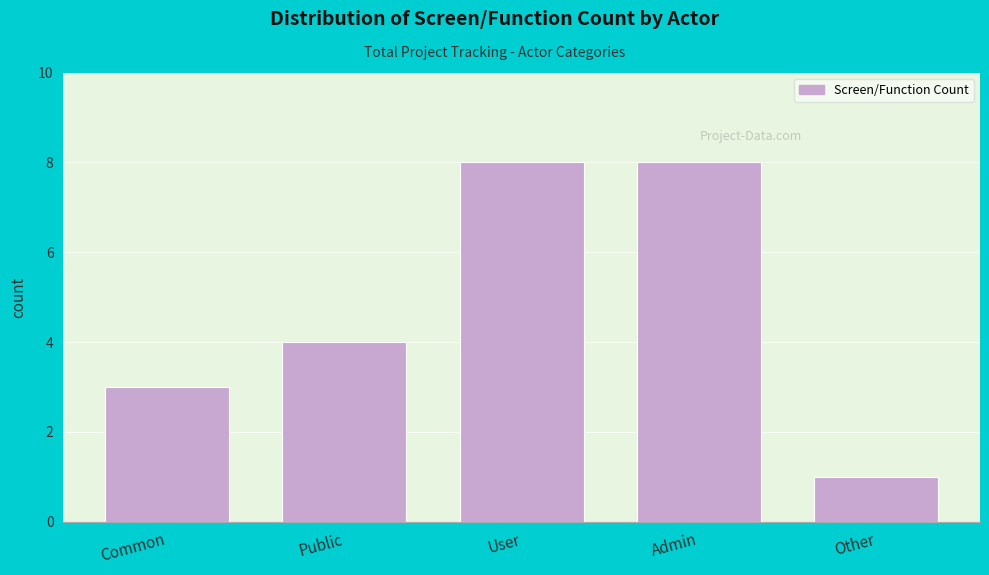

Reading left to right, list all the values displayed in this chart.

3	4	8	8	1